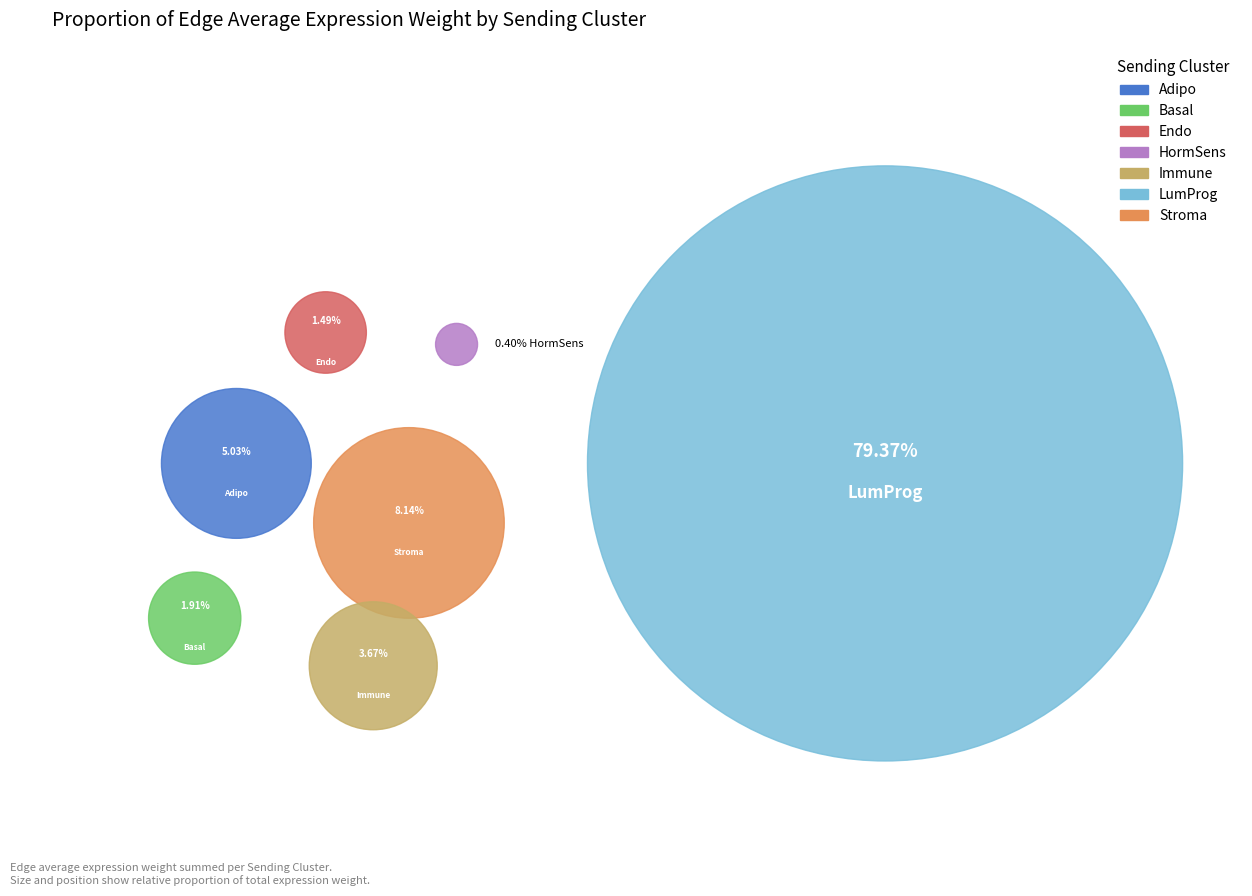

Rank the categories by value from lowest to highest.

HormSens, Endo, Basal, Immune, Adipo, Stroma, LumProg